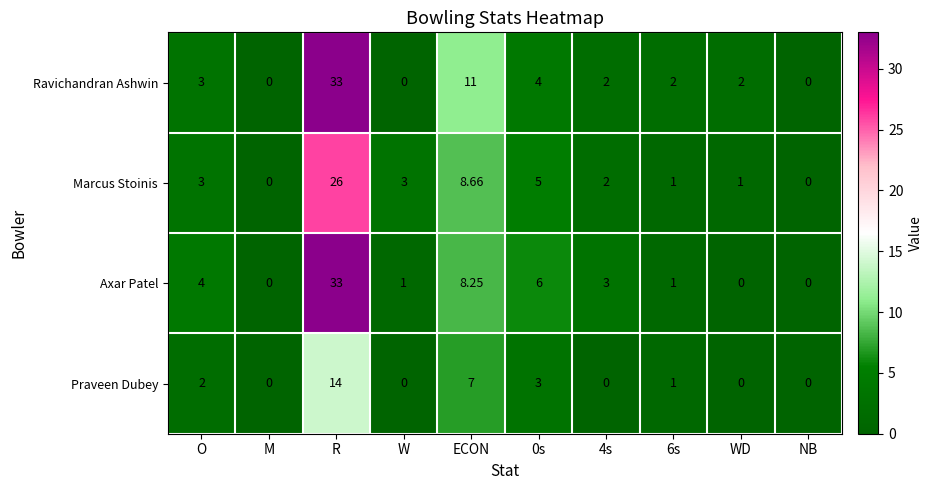

Between 4s and WD, which series saw the biggest shift?

Axar Patel